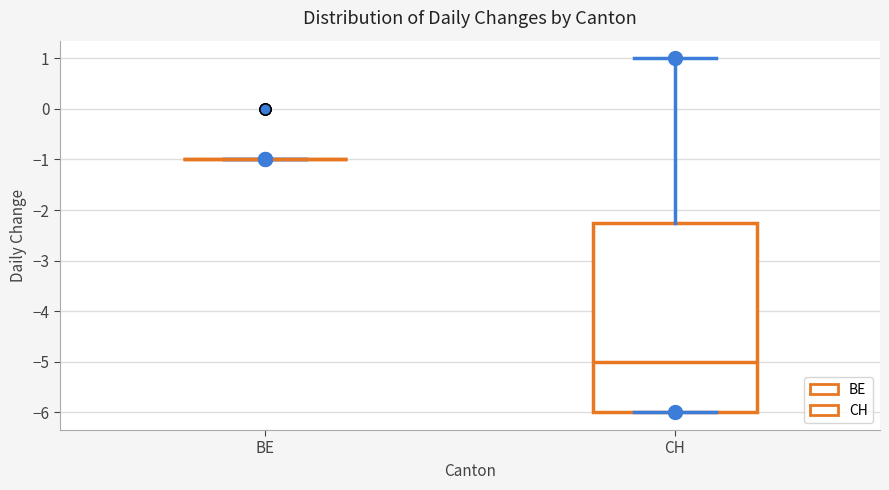

Comparing the boxes themselves (not the whiskers), which one is the tallest?

CH